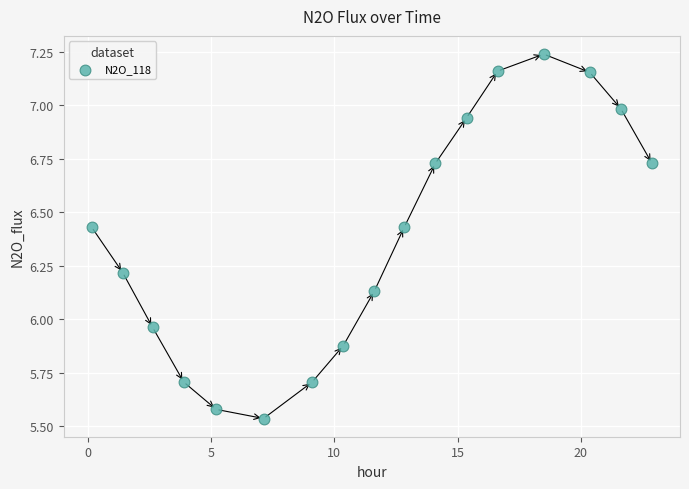

What is the range of X values (max minus min)?

22.7